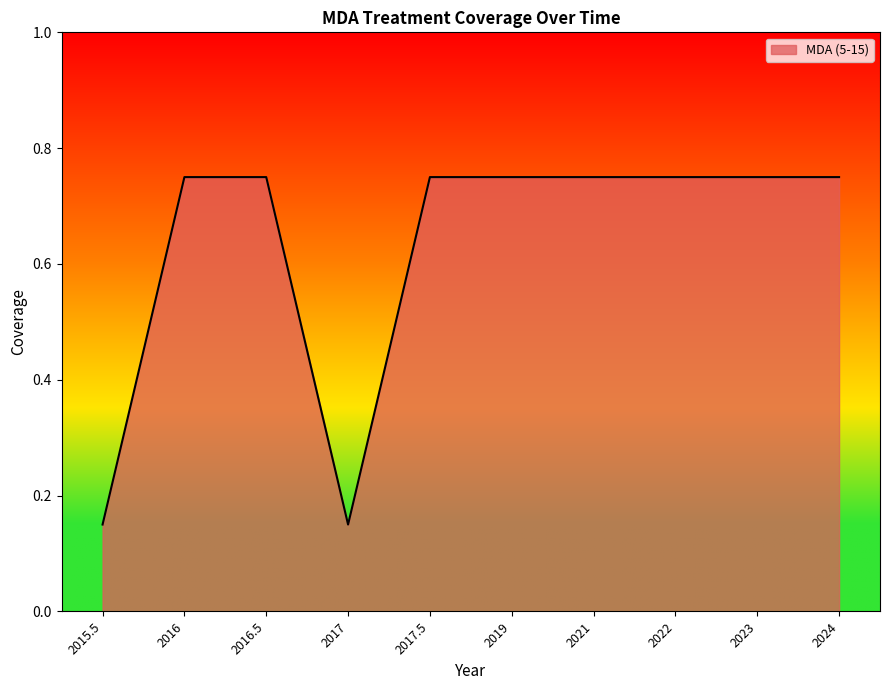

What position from the left is 2016.5?

3